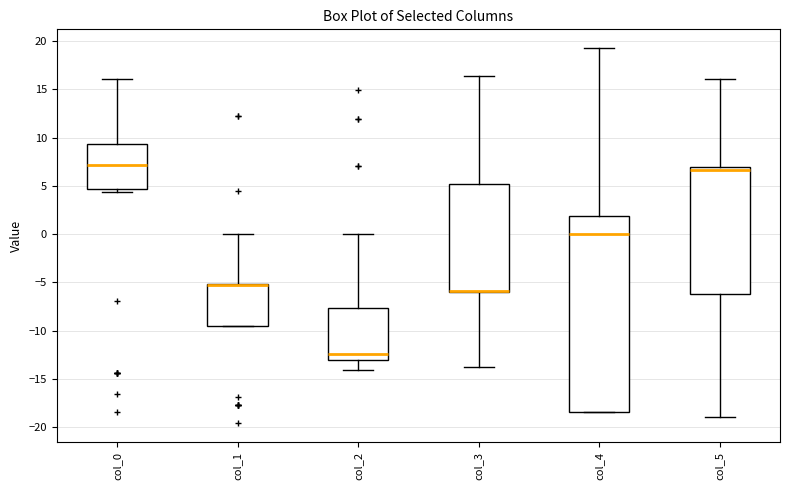

Reading left to right, read every box against the y-axis: the position of its median line, the range the box covers, and the ends of its whiskers. The values are not printed on the chart, so give them approximately, as read against the axis.

col_0: median 7.0, box 4.5 to 9.5, whiskers 4.5 (just below the box's lower edge) to 16.0
col_1: median -5.0 (drawn on the box's upper edge), box -9.5 to -5.0, whiskers -9.5 to 0.0
col_2: median -12.5, box -13.0 to -7.5, whiskers -14.0 to 0.0
col_3: median -6.0 (drawn on the box's lower edge), box -6.0 to 5.0, whiskers -13.5 to 16.5
col_4: median 0.0, box -18.5 to 2.0, whiskers -18.5 to 19.5
col_5: median 6.5, box -6.0 to 7.0, whiskers -19.0 to 16.0